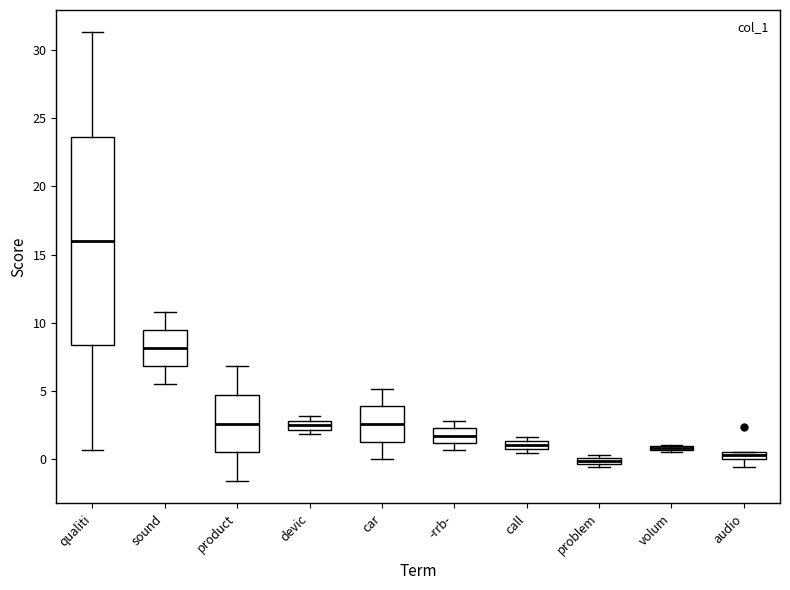

Where does the upper whisker of the box for sound end on the y-axis? The values are not printed on the chart, so give them approximately, as read against the axis.

11.0